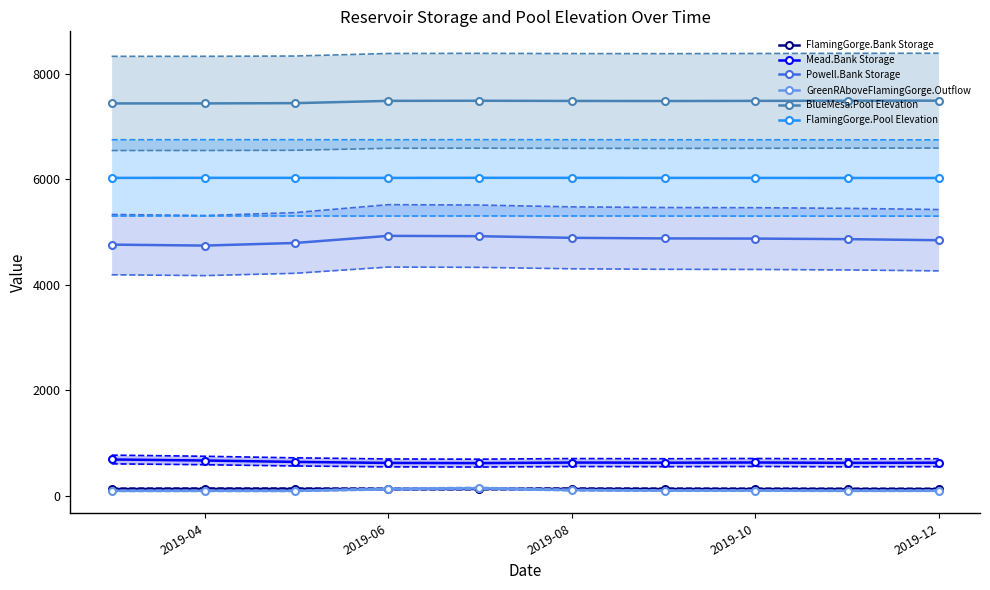

True or false: FlamingGorge.Bank Storage has more than 0 interior local peaks.

True